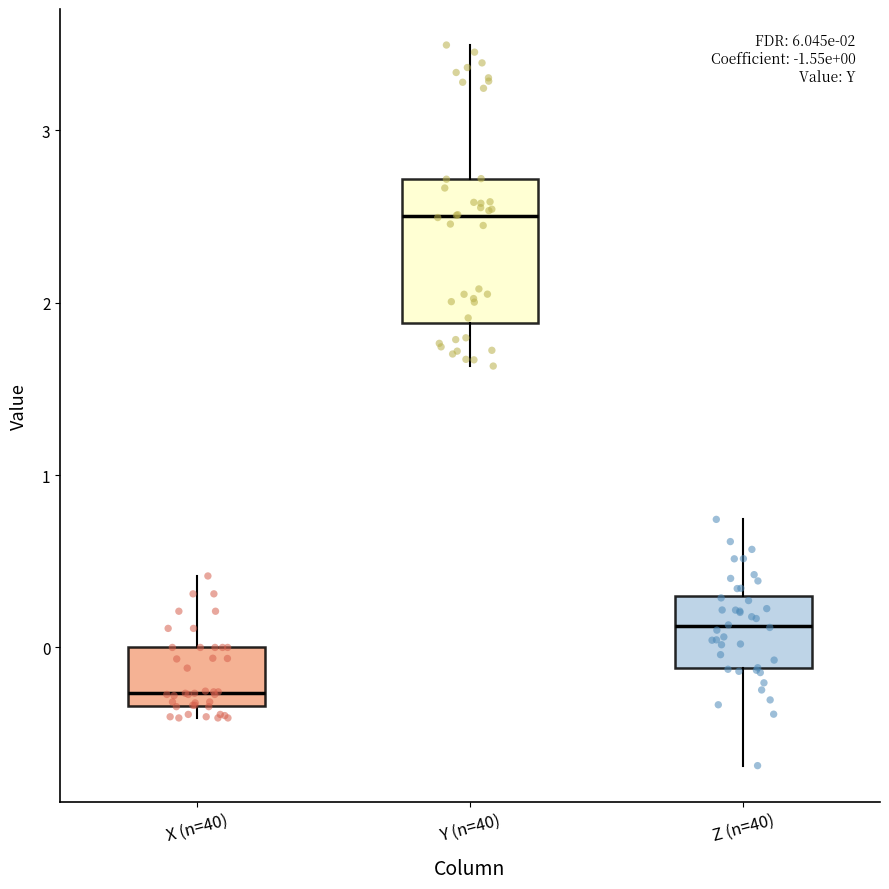

Which box is the tallest, from its lower edge to its upper edge?

Y (n=40)